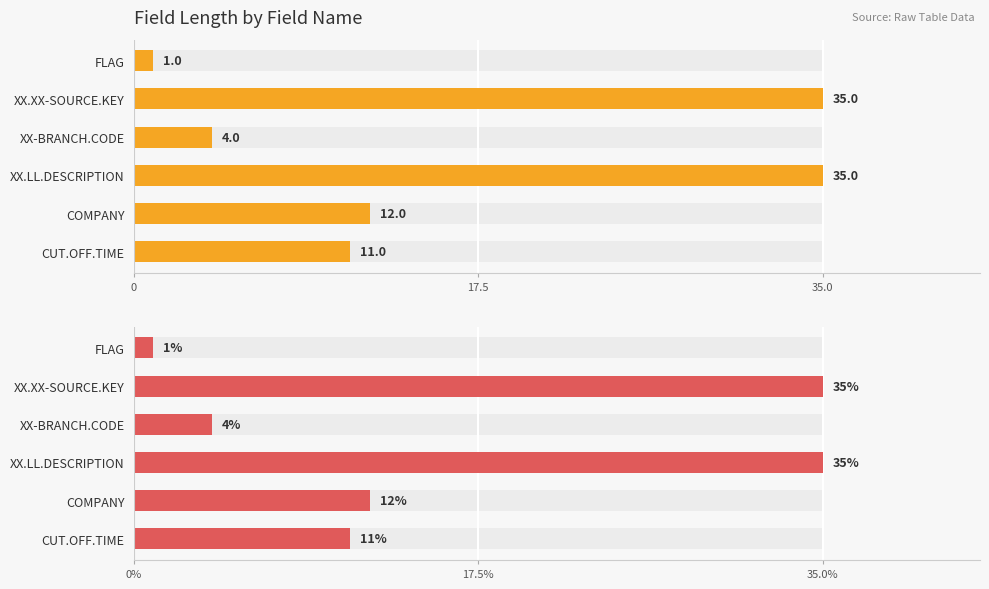

What is the value of the 1st bar from the left?

1